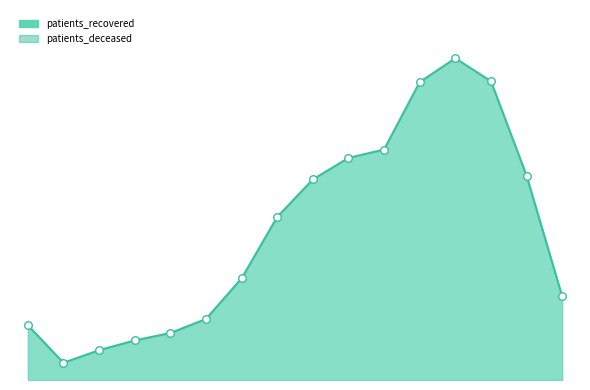

Which series contains the lowest Y value?

patients_deceased